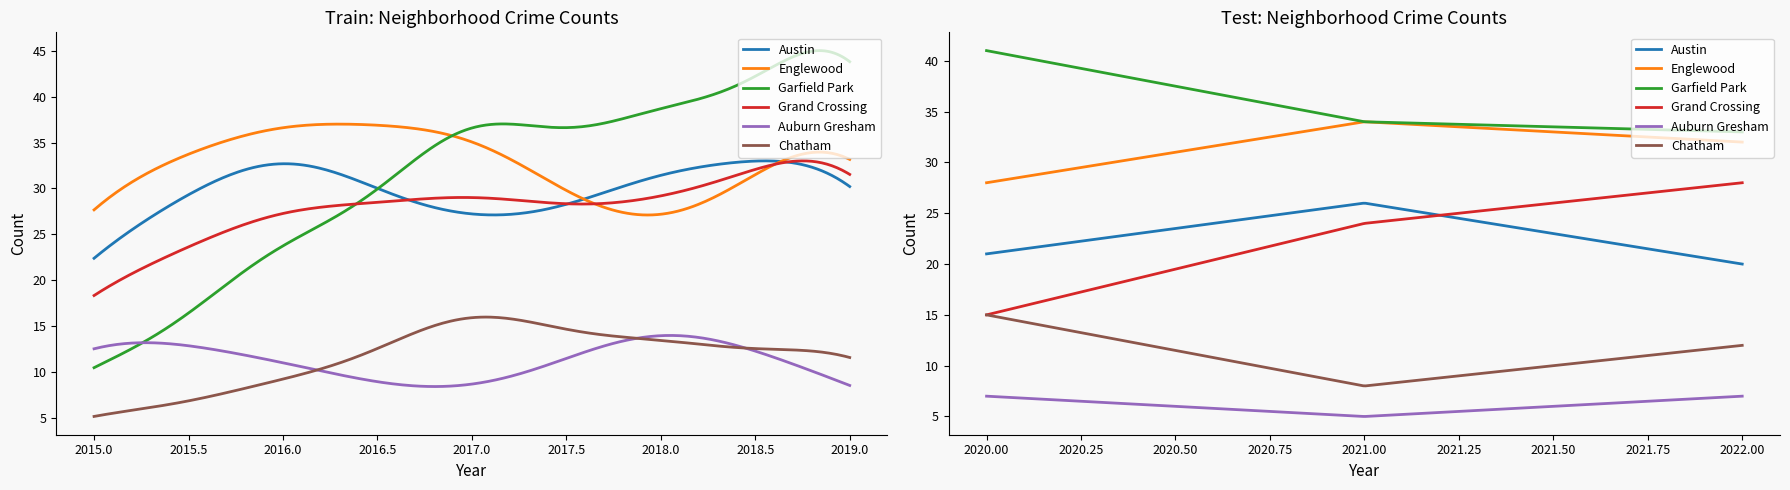

What value does the Chatham series have at 3?

12